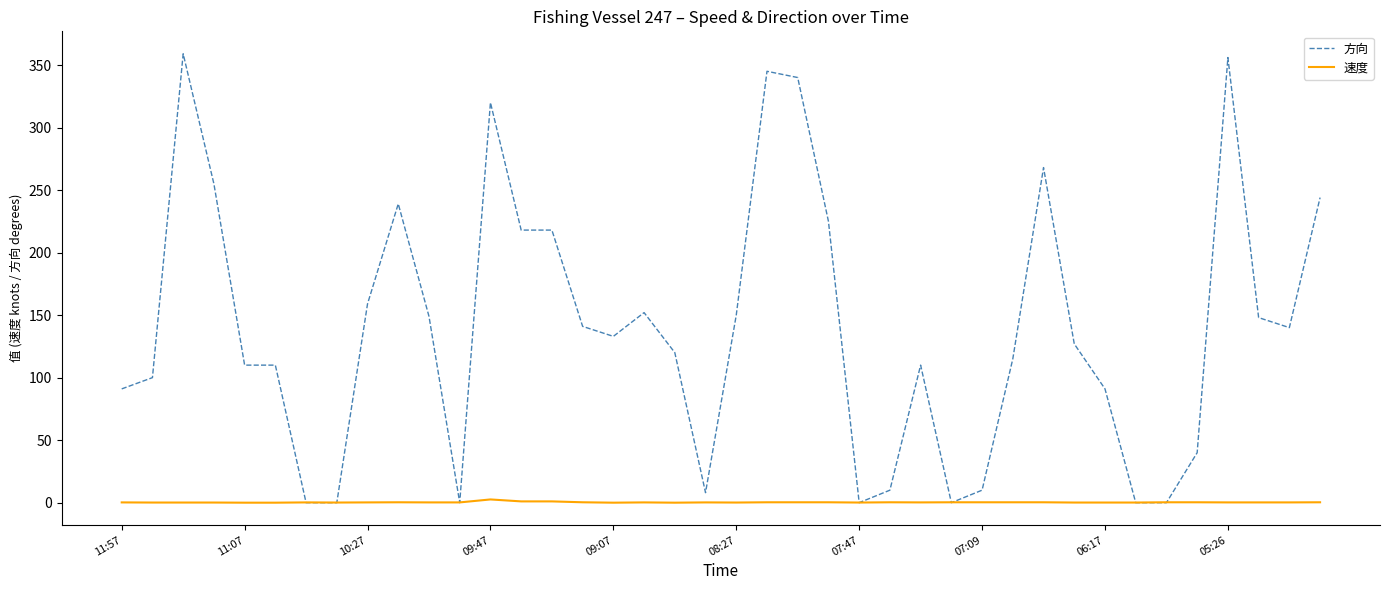

Which series has the widest spread of values?

方向